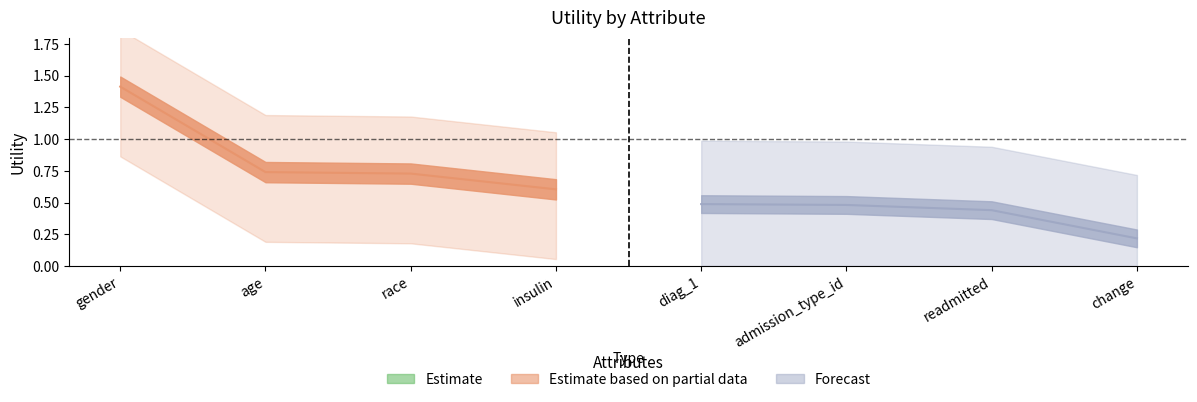

Reading left to right, list all the values displayed in this chart.

gender=1.4	age=0.7	race=0.7	insulin=0.6	diag_1=0.5	admission_type_id=0.5	readmitted=0.4	change=0.2